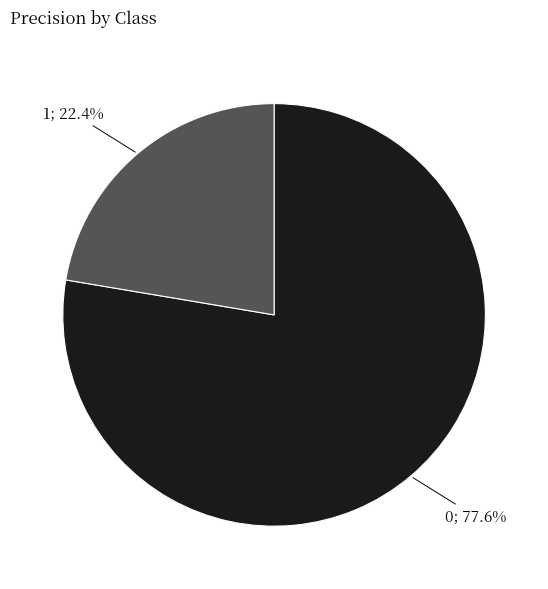

Does any single category account for the majority?

Yes